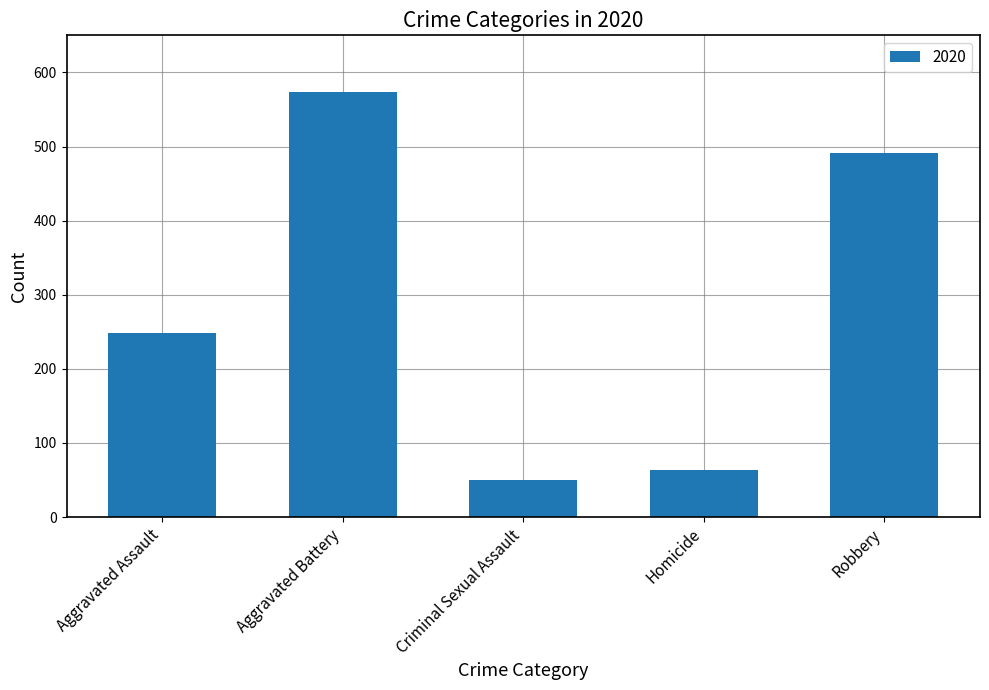

Count the number of categories in the chart.

5